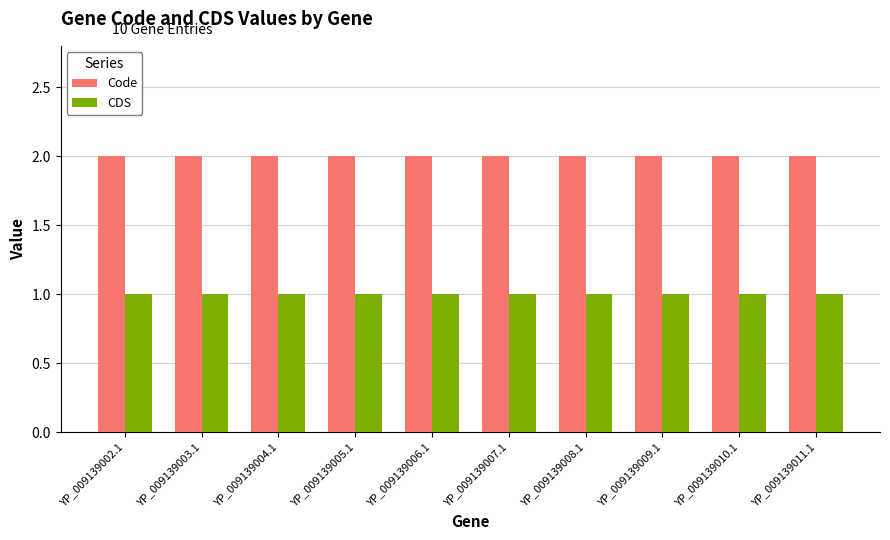

Rank the series at YP_009139004.1 from highest to lowest value.

Code, CDS